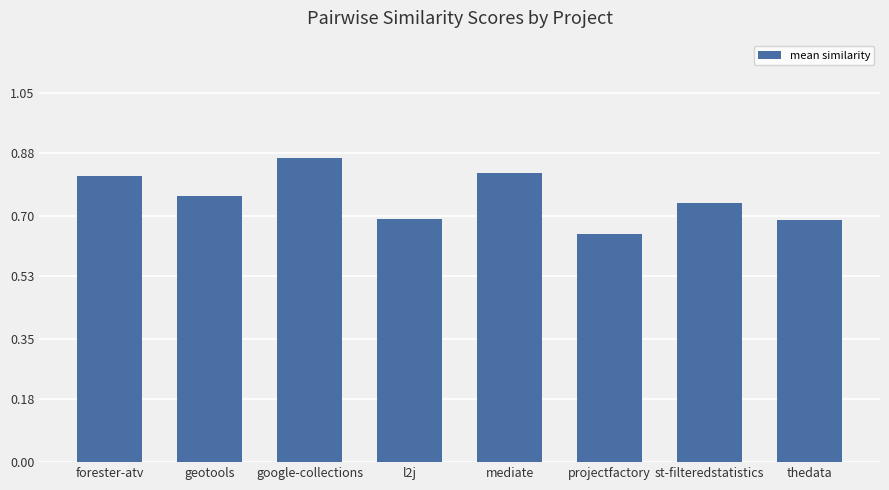

Between google-collections and mediate, which is larger?

google-collections